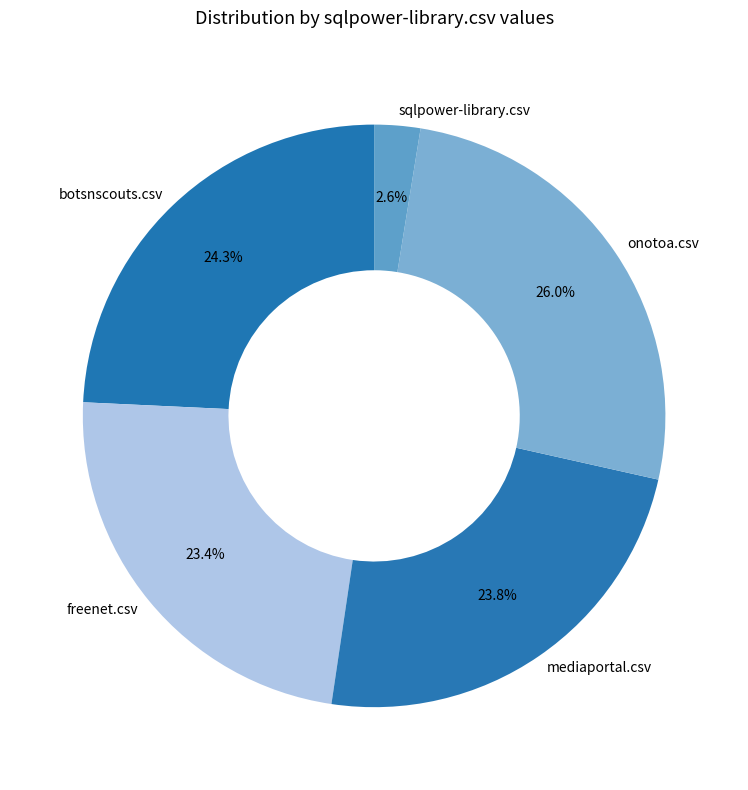

What percentage is NOT represented by botsnscouts.csv?

75.7%